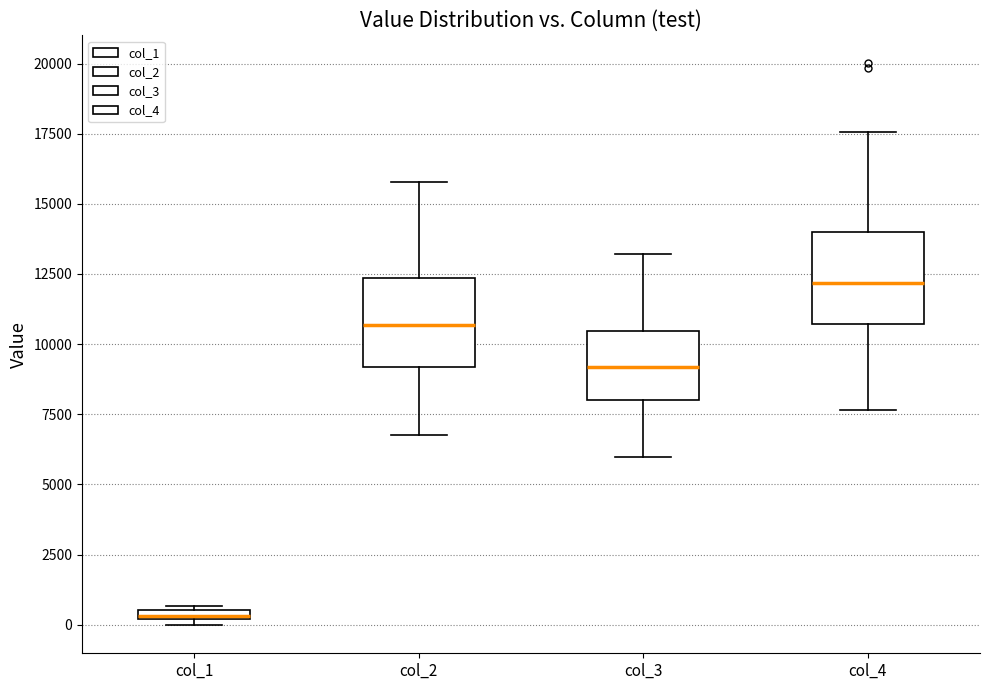

Which box's median line is the lowest?

col_1